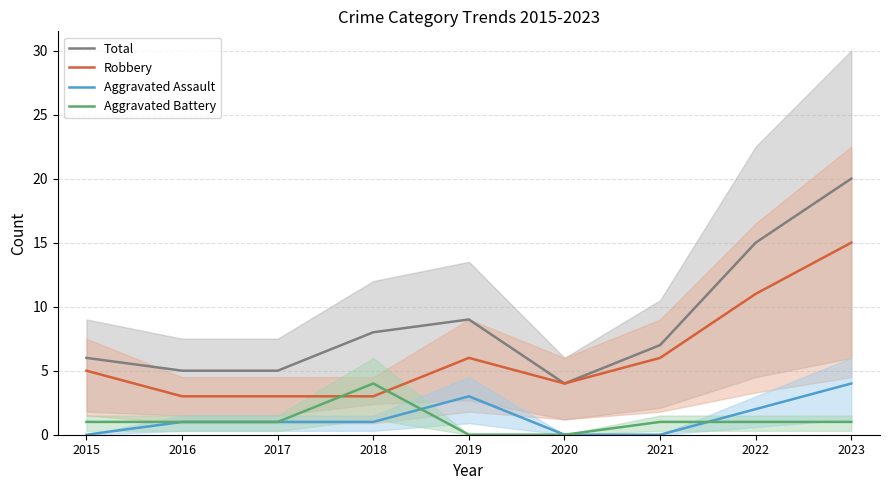

The Aggravated Assault series shows 2 at 2021. True or false?

False